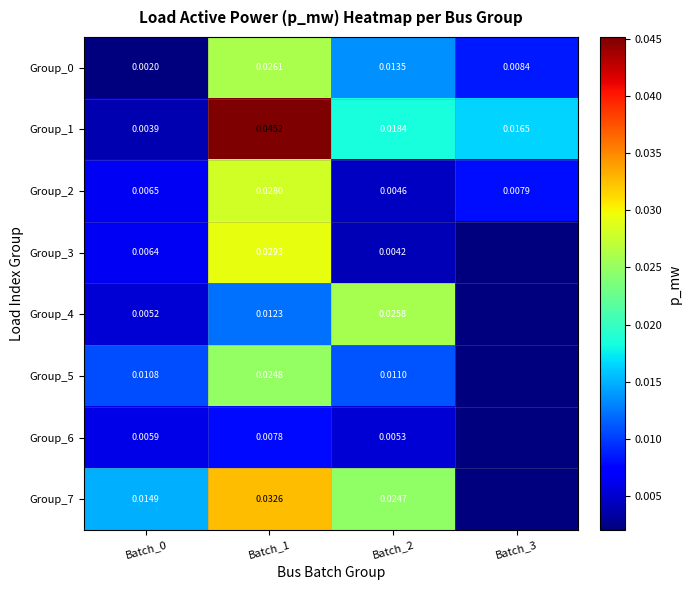

Which has a higher value, Batch_0 or Batch_1?

Batch_1